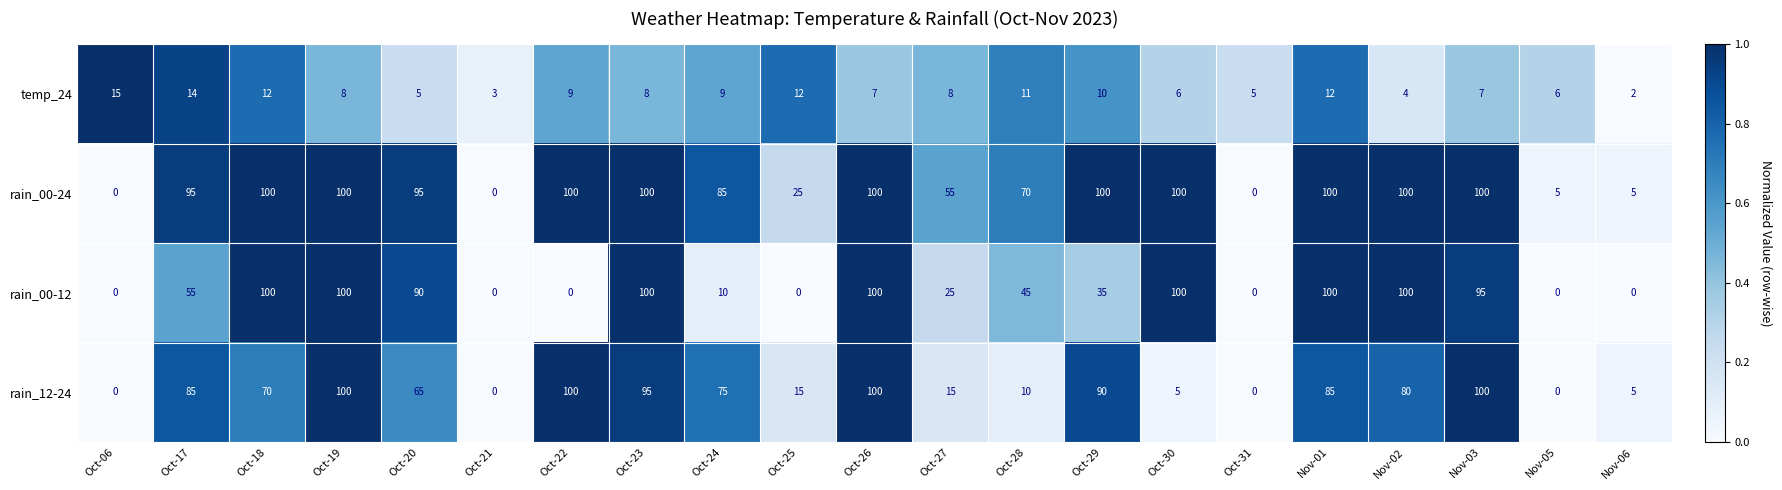

What is the maximum value for temp_24?

15